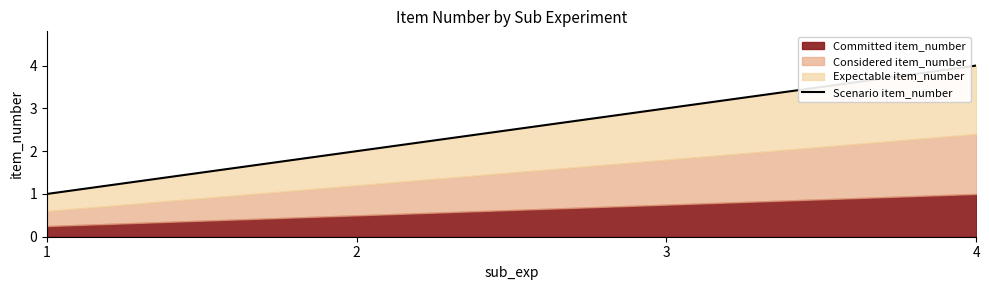

What is the minimum value shown in the chart?

1